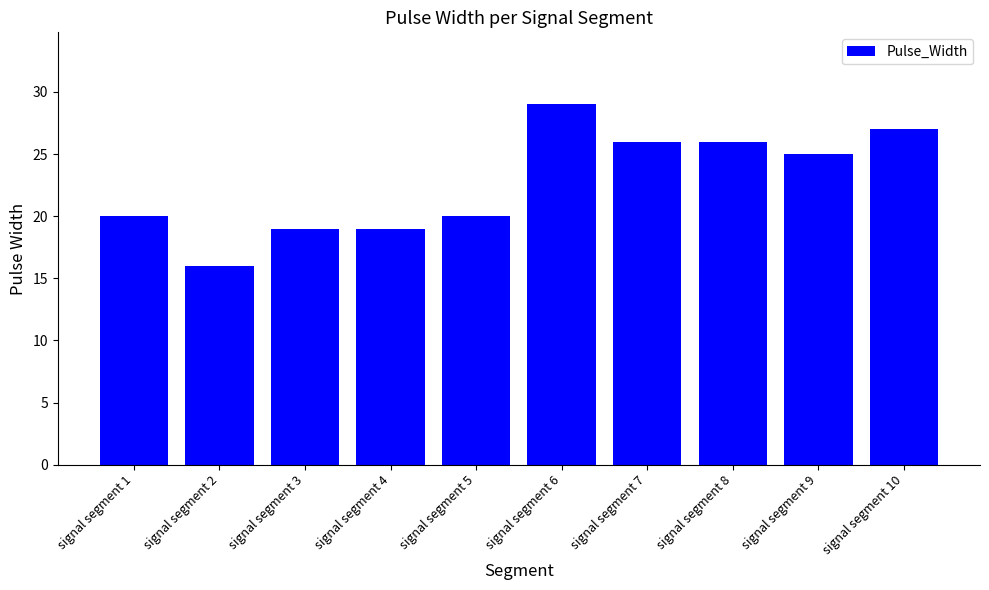

What is the difference between the values at signal segment 3 and signal segment 5?

1